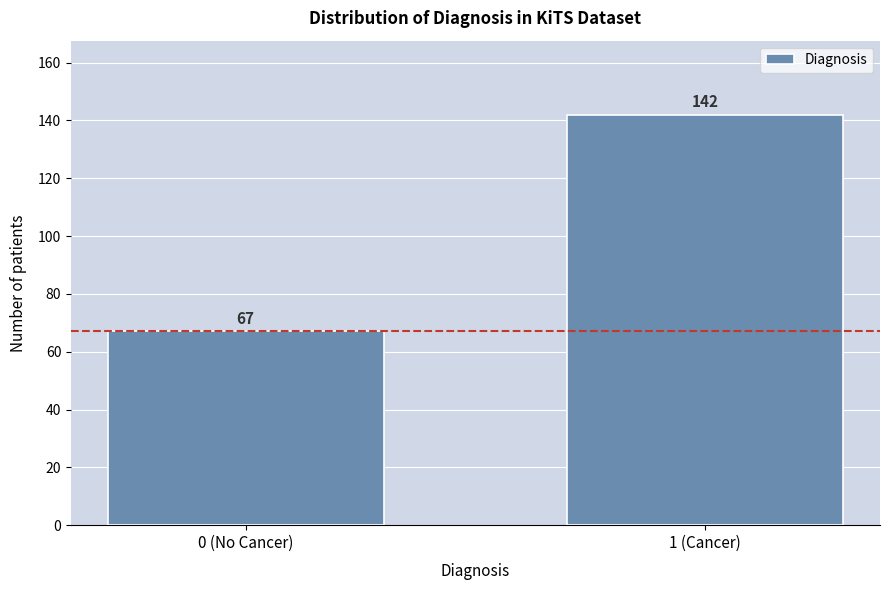

Reading right to left, list all the values displayed in this chart.

142	67